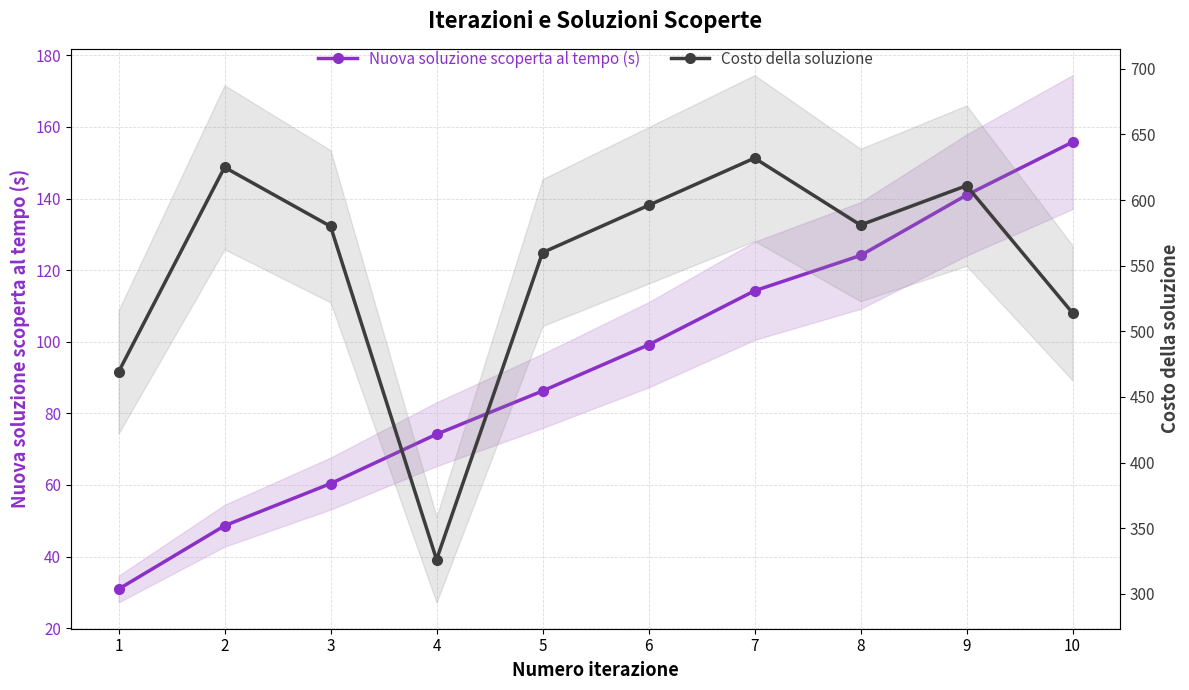

Which series has the widest spread of values?

Costo della soluzione